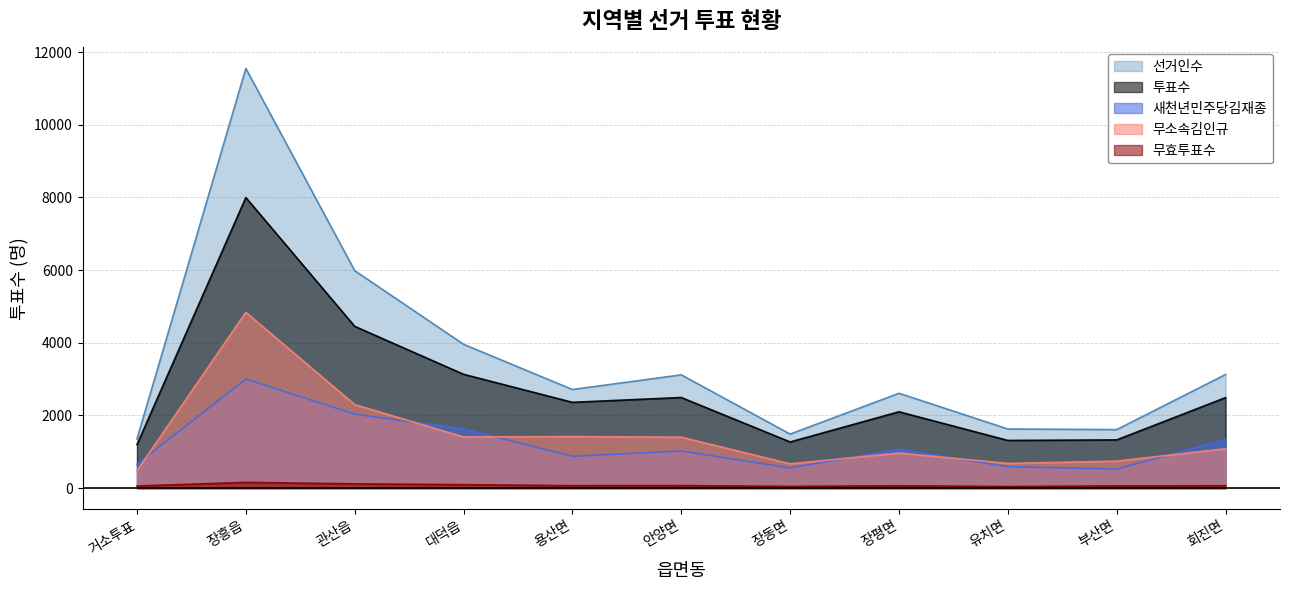

True or false: 새천년민주당김재종 and 투표수 cross at least once.

False